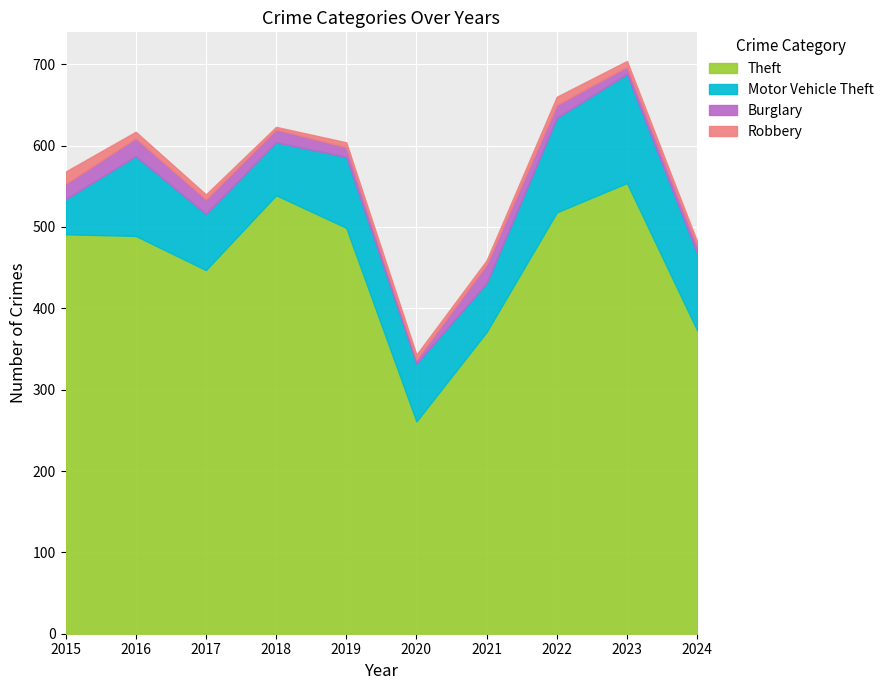

In Theft, how many points are higher than both neighbors (excluding endpoints)?

2